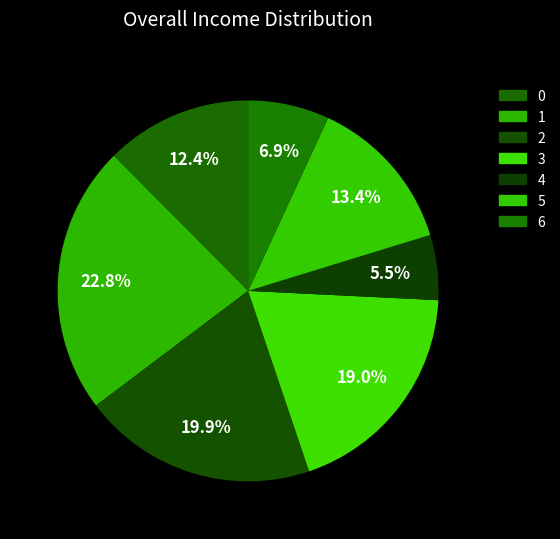

To the nearest percent, what portion does 0 represent?

12%